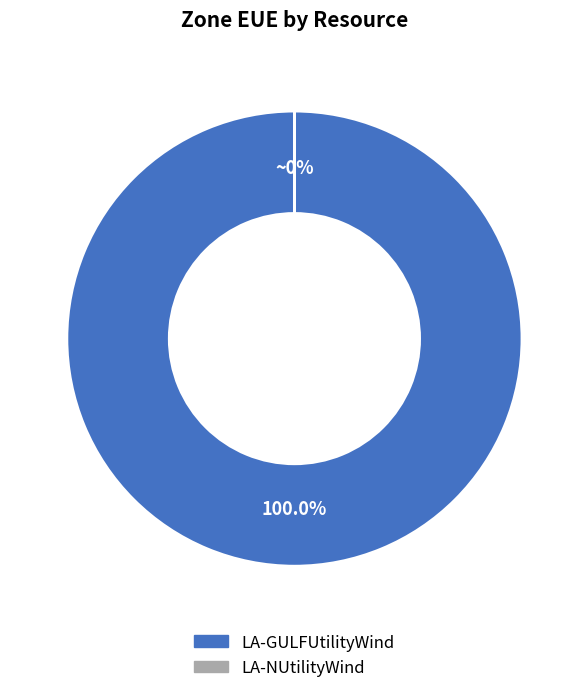

How many slices are in this pie chart?

2